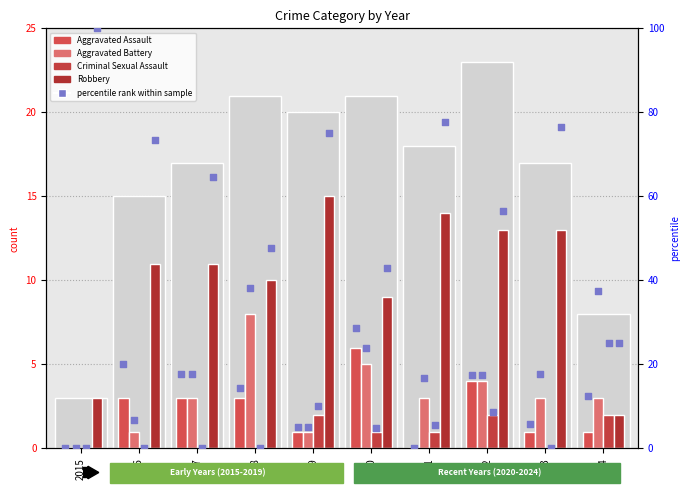

Which series contains the lowest Y value?

Aggravated Assault